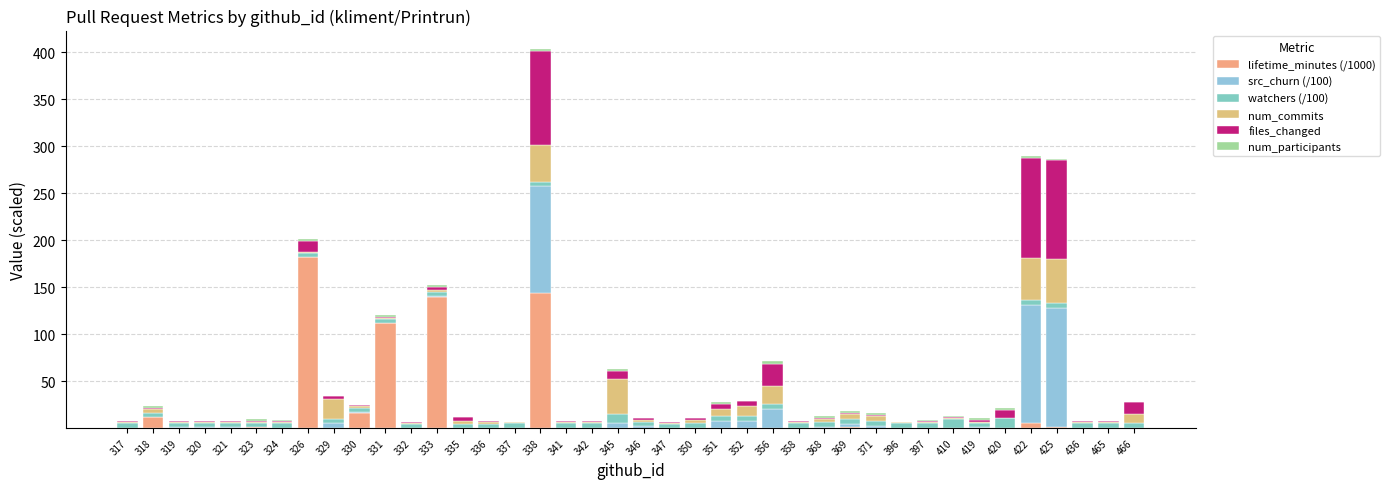

Does the chart contain stacked bars?

Yes